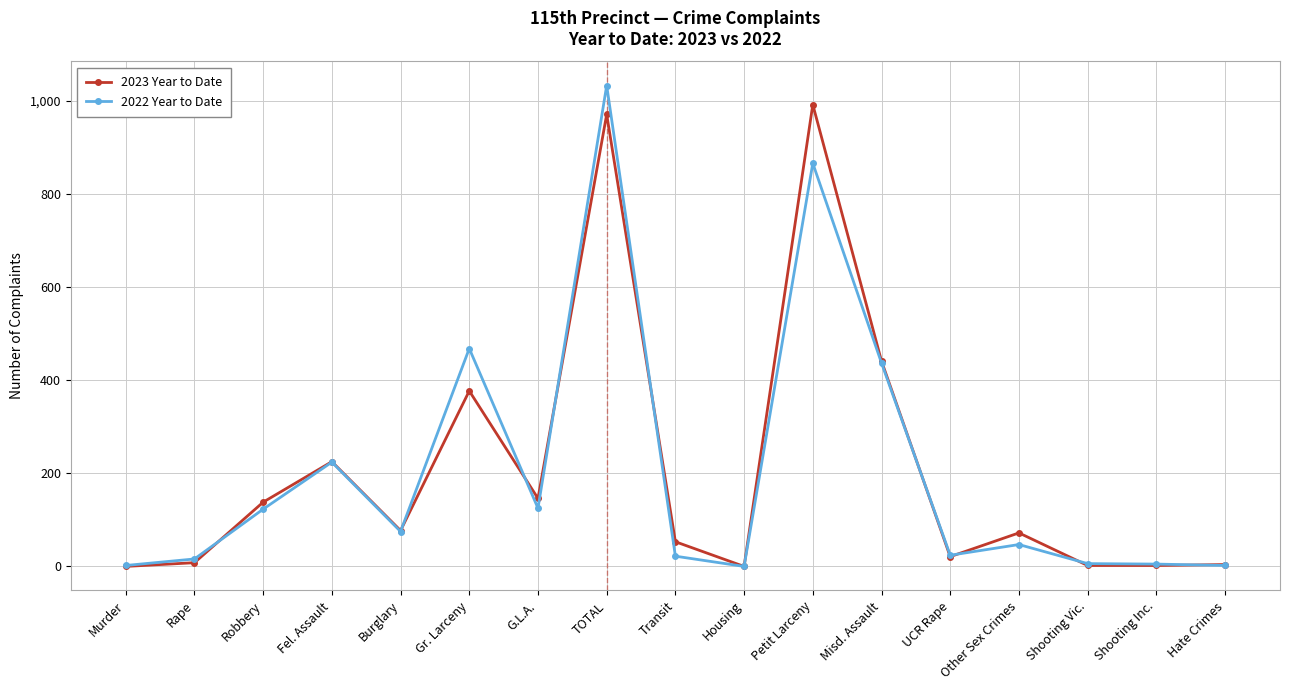

Where is the first local minimum for 2022 Year to Date?

Burglary